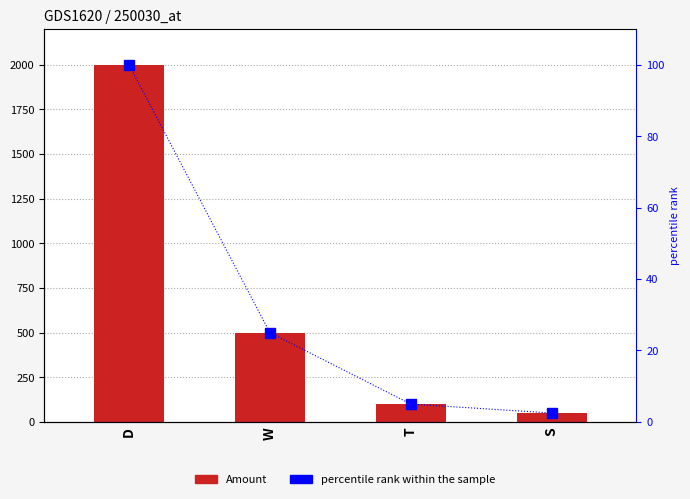

Which series has the largest total across all categories?

Amount